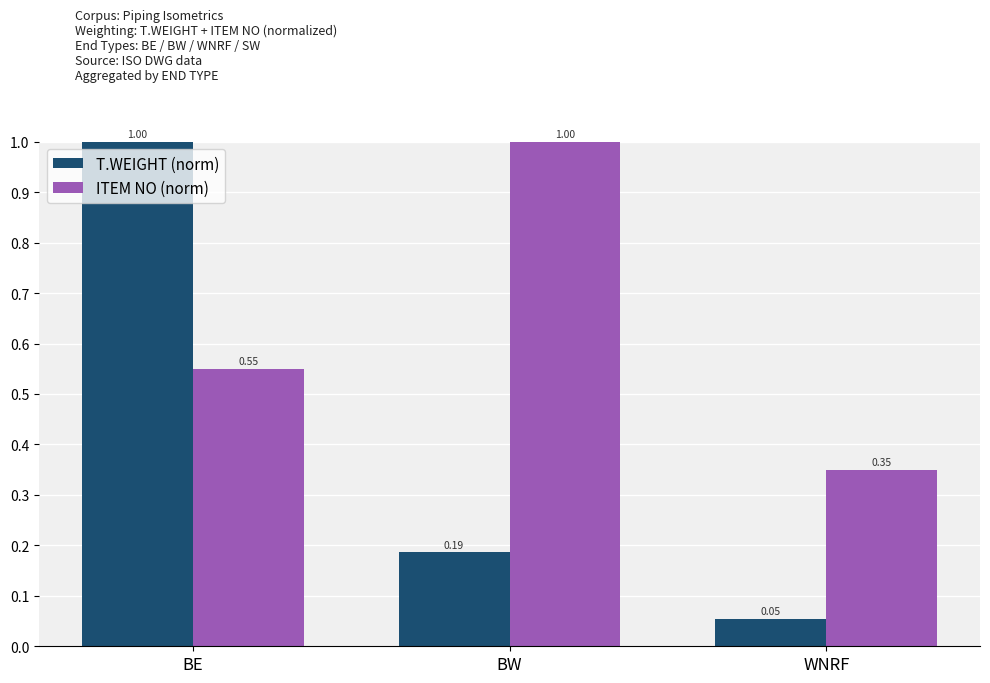

Count the ITEM NO (norm) values in the range 0 to 1.

3